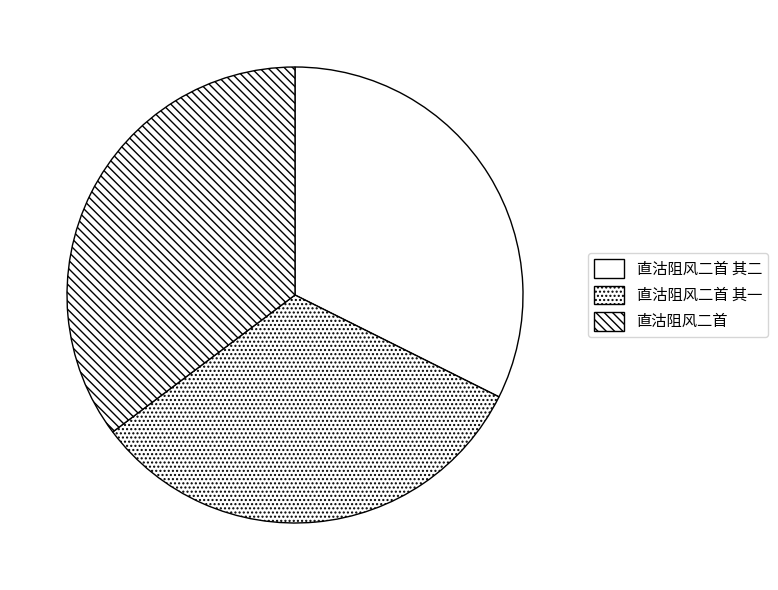

To the nearest percent, what is the difference between the largest and smallest slice percentages?

3%